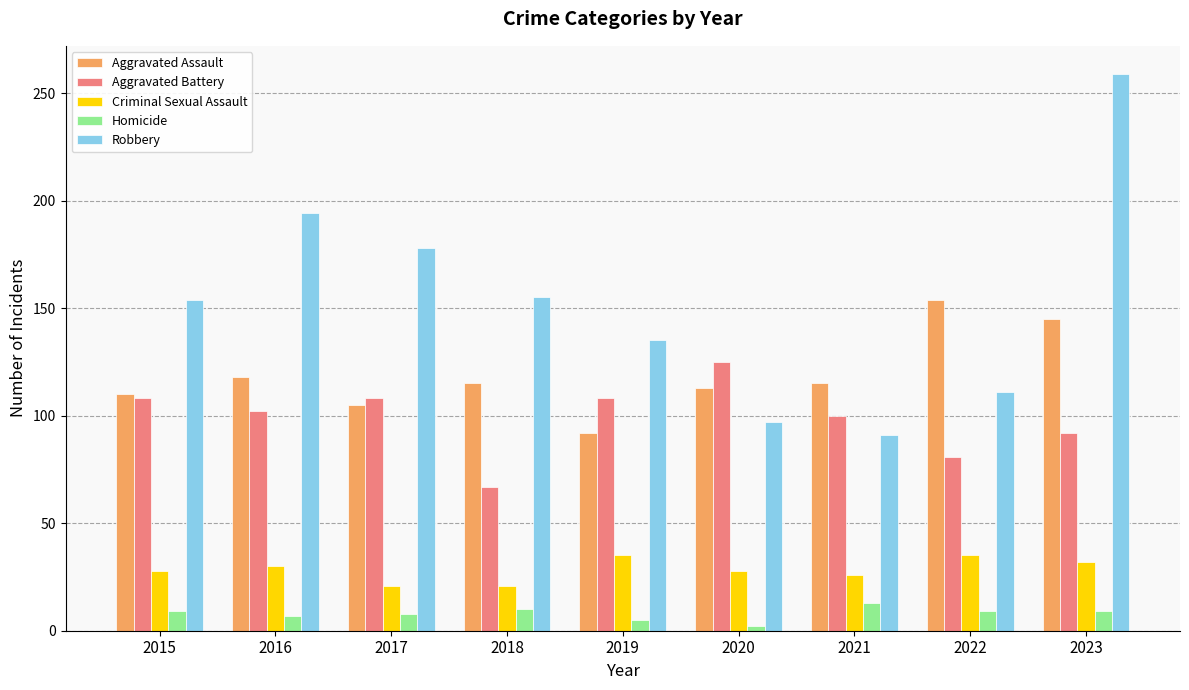

List the series in order of their peak value, highest first.

Robbery, Aggravated Assault, Aggravated Battery, Criminal Sexual Assault, Homicide